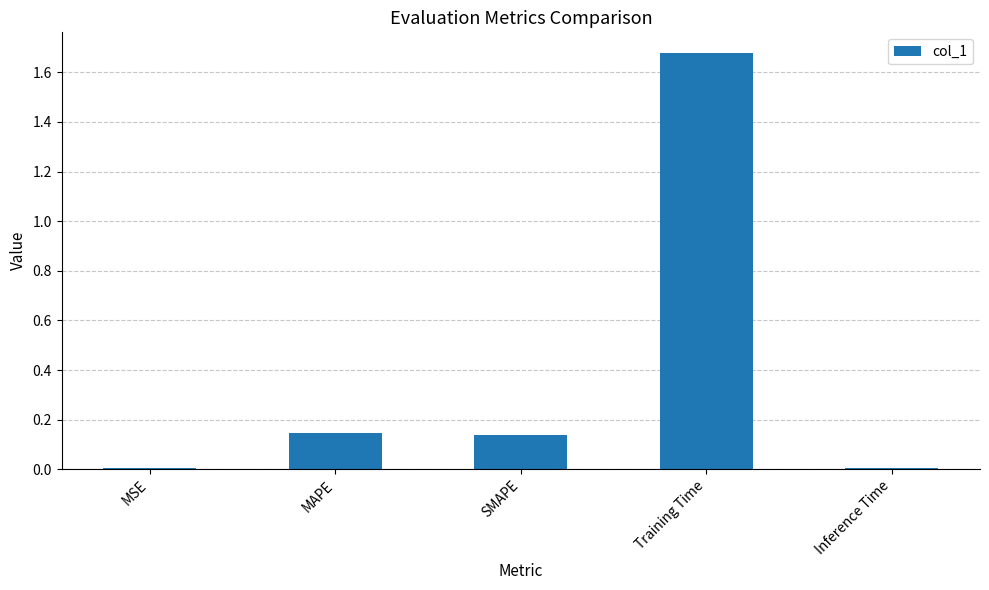

What is the label of the 5th bar from the right?

MSE